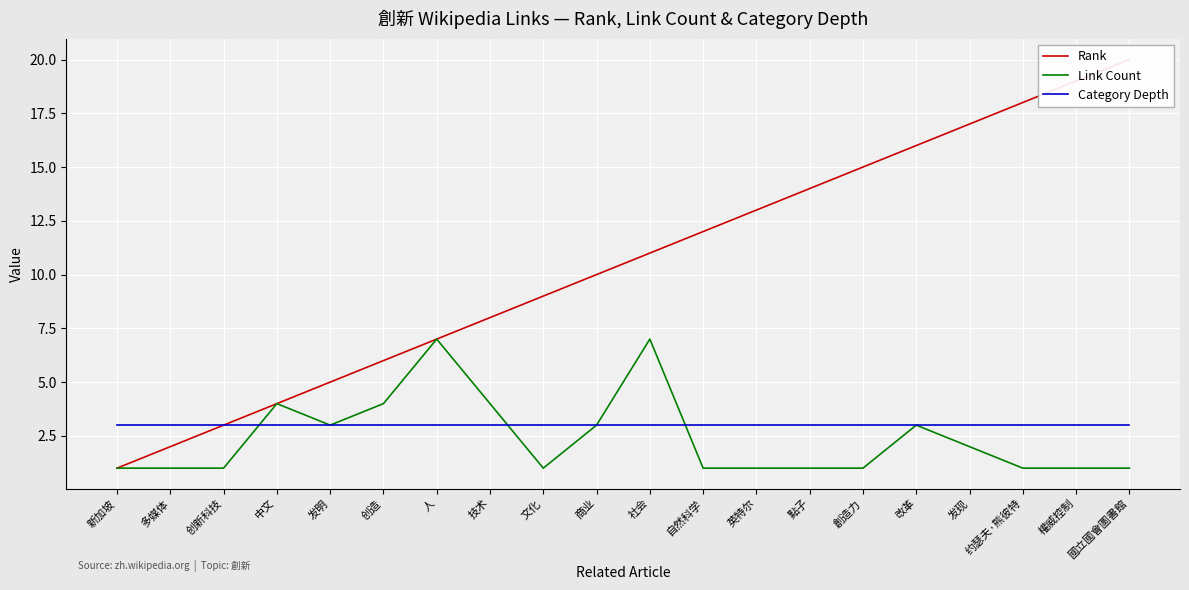

The Category Depth series shows 3 at 多媒体. True or false?

True